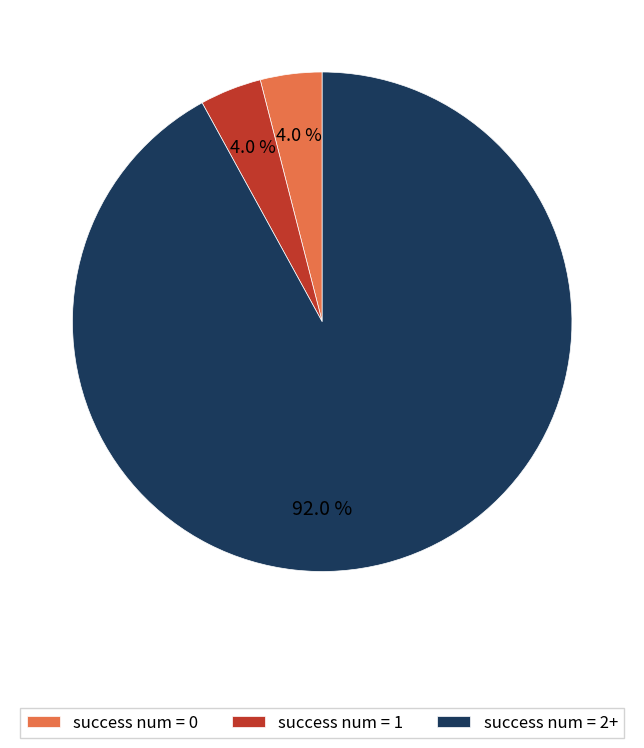

Which category has the biggest portion of the pie?

success num = 2+